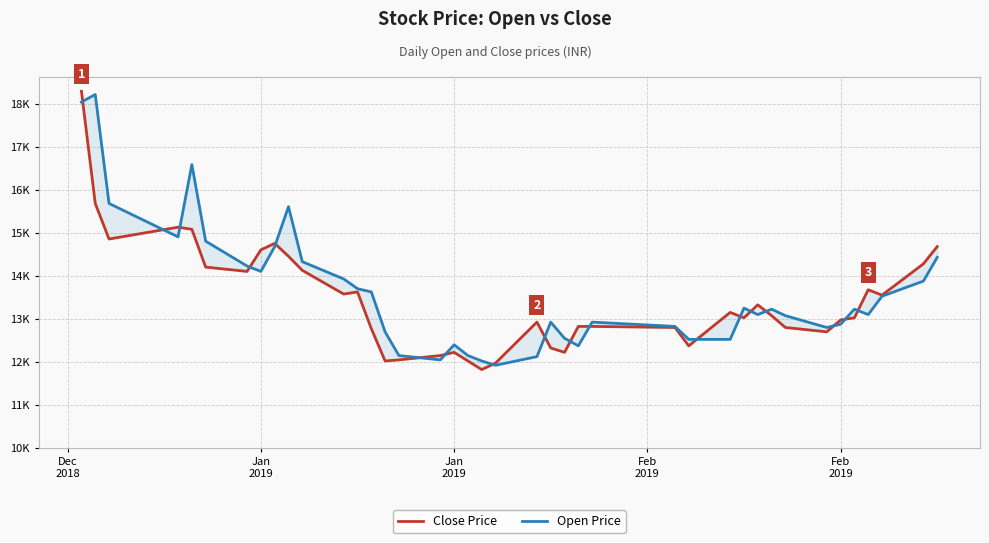

Does the chart have visible grid lines?

Yes